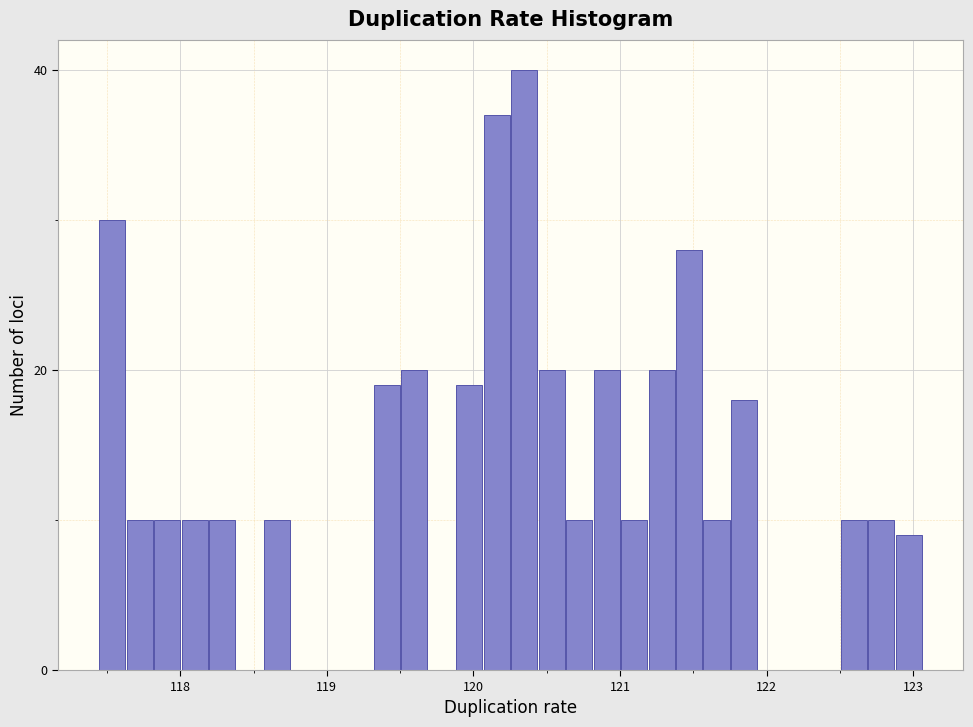

Read against the x-axis, roughly where is the centre of the tallest bar?

120.3